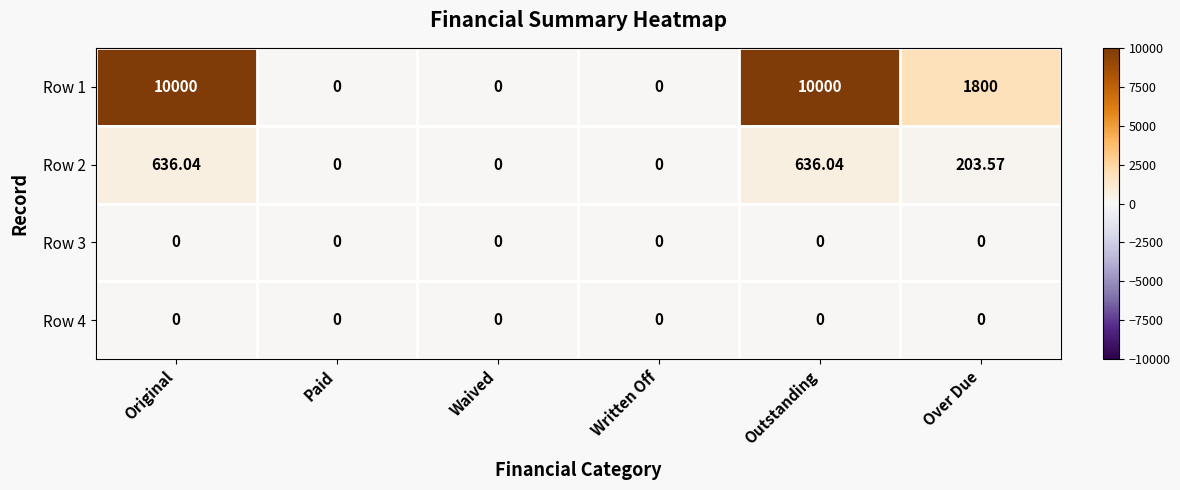

Which series has the largest total across all categories?

Row 1